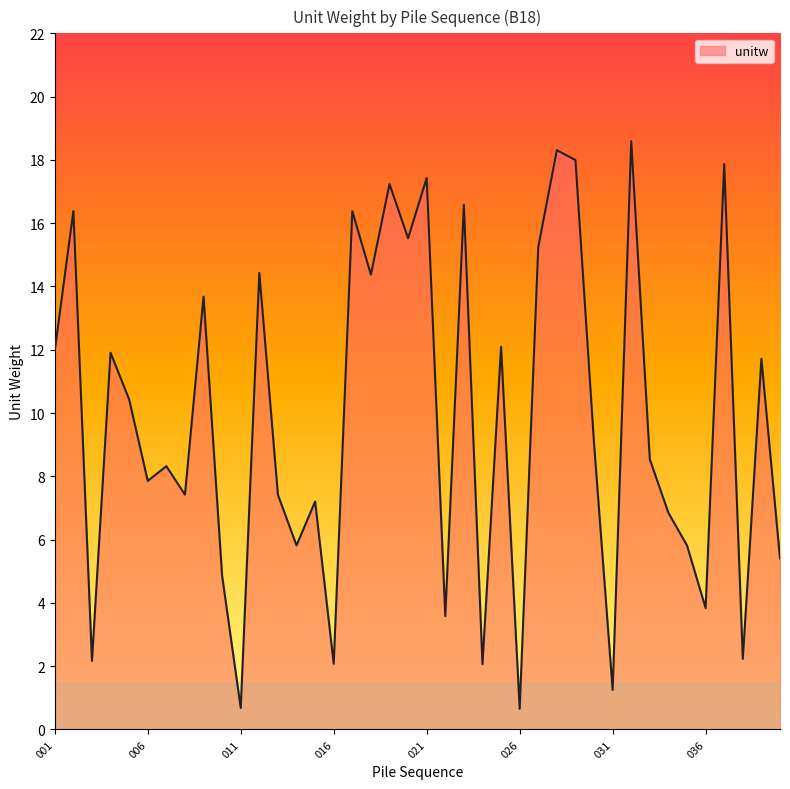

What is the difference between the maximum and minimum values?

17.9